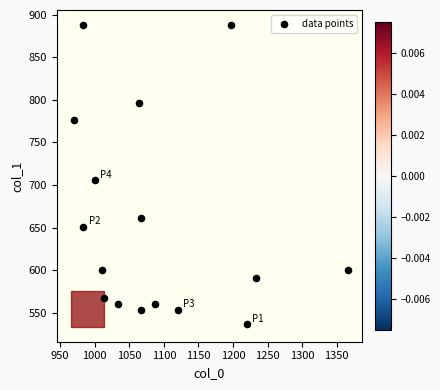

What Y value in the scatter plot is closest to 712?

705.4